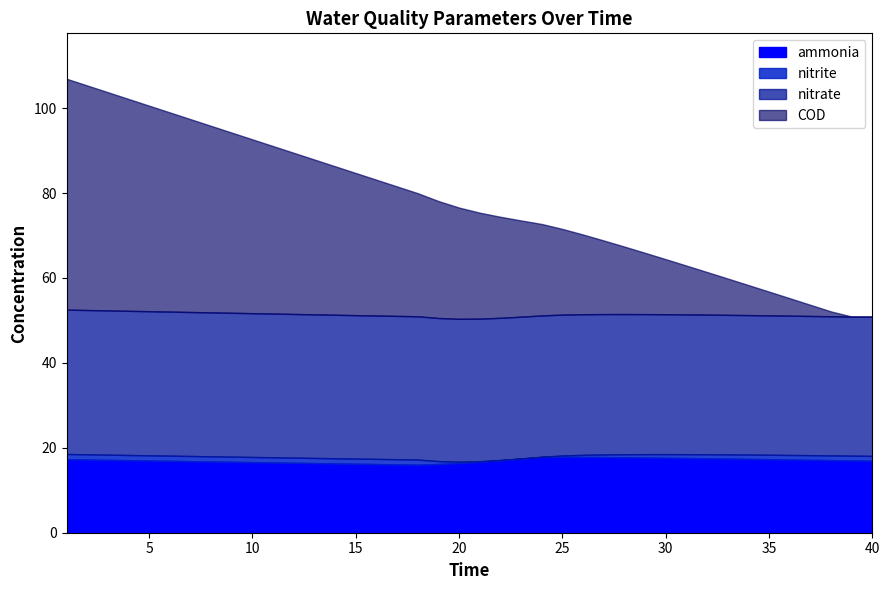

In nitrate, how many points are lower than both neighbors (excluding endpoints)?

1